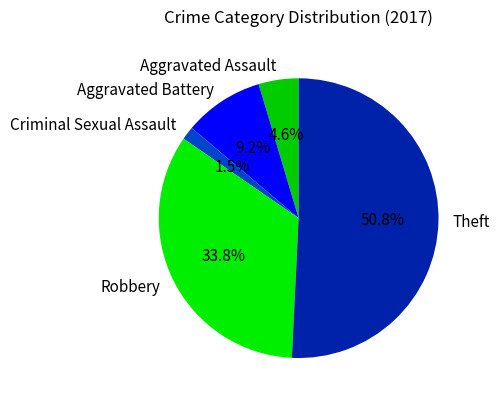

Which has a higher value, Theft or Criminal Sexual Assault?

Theft